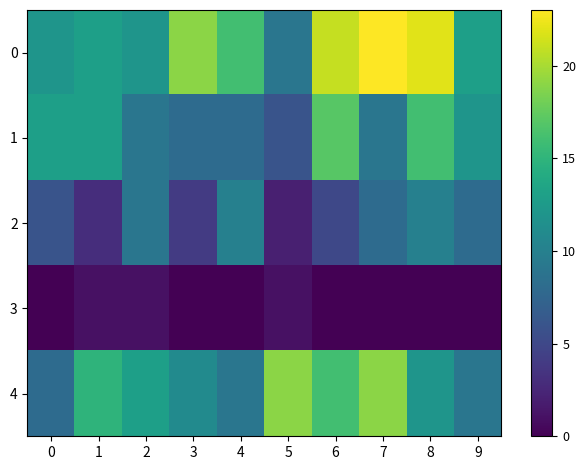

What is the greatest value displayed?

23